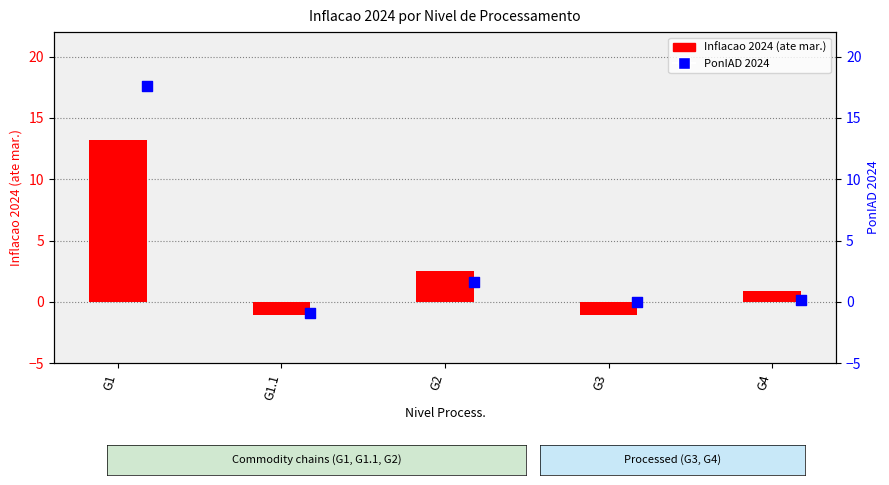

What are all the series names shown in the legend?

Inflacao 2024 (ate mar.), PonIAD 2024